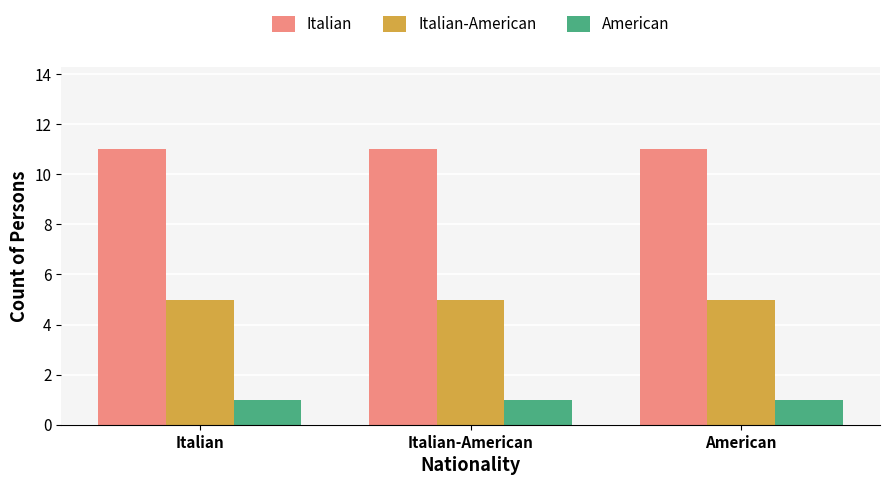

What are all the series names shown in the legend?

Italian, Italian-American, American